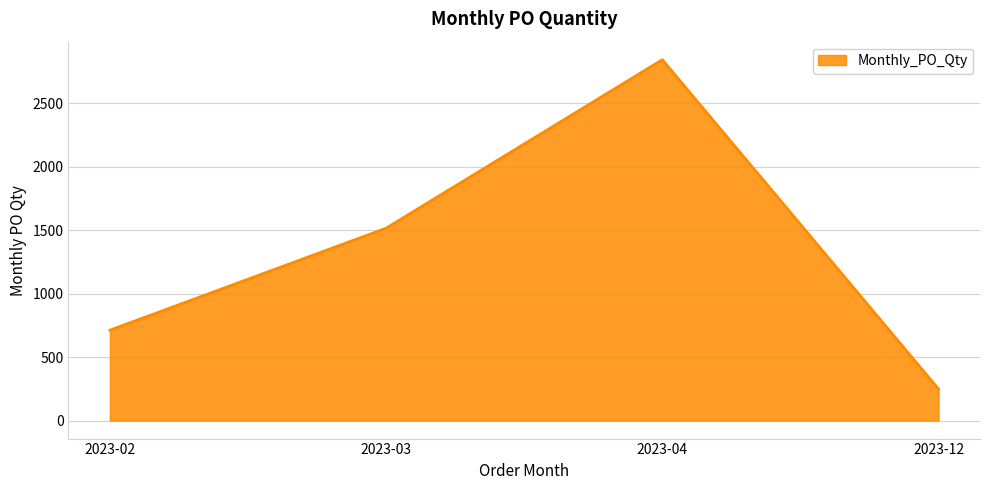

Reading left to right, list all the values displayed in this chart.

712	1516	2844	248